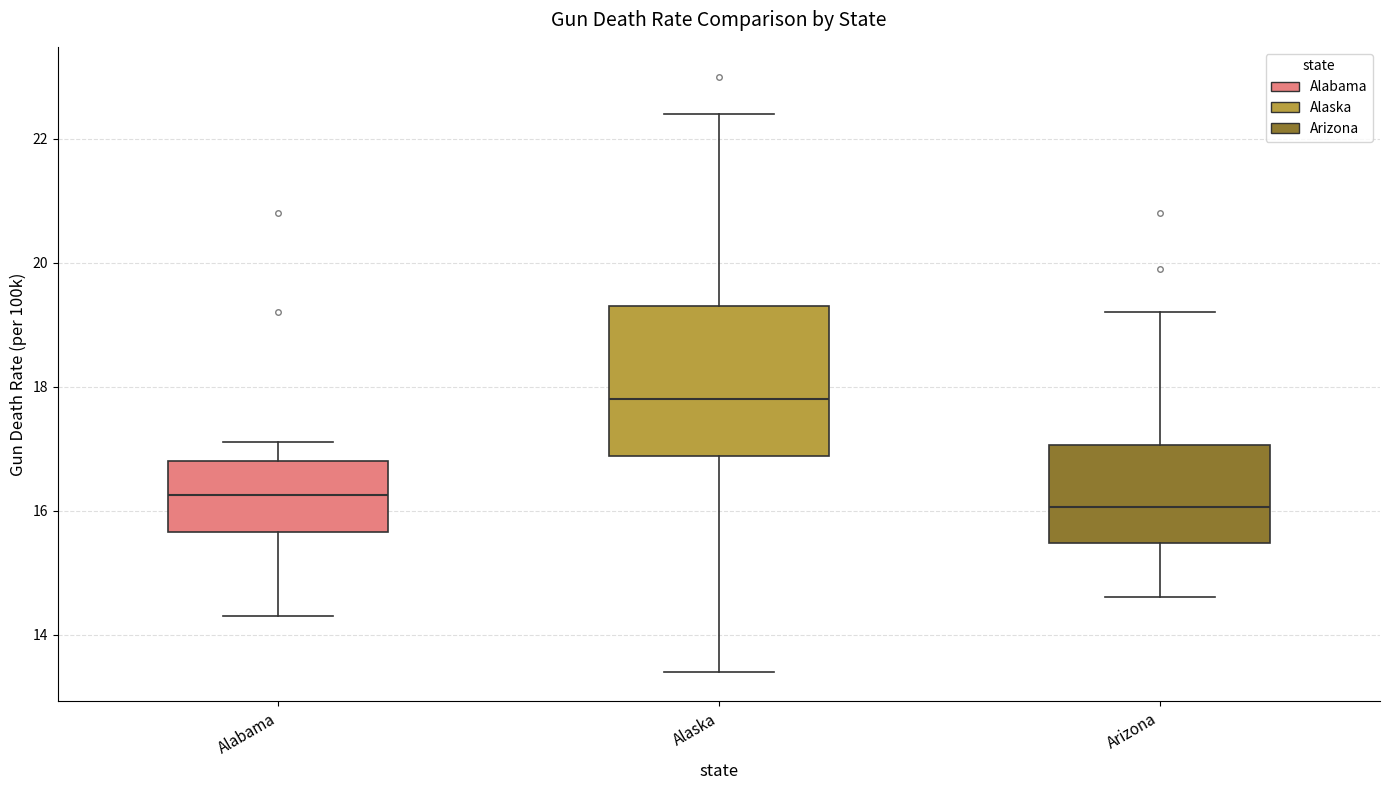

Reading left to right, transcribe this box plot: for each box, give where its median line is, the range the box spans, and where its two whiskers end, as read against the y-axis. The values are not printed on the chart, so give them approximately, as read against the axis.

Alabama: median 16.2, box 15.6 to 16.8, whiskers 14.4 to 17.2
Alaska: median 17.8, box 16.8 to 19.4, whiskers 13.4 to 22.4
Arizona: median 16.0, box 15.4 to 17.0, whiskers 14.6 to 19.2